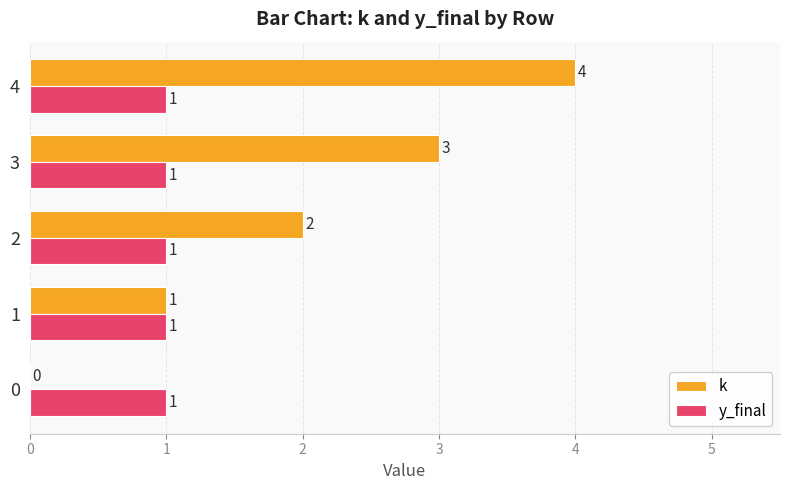

At which category does the chart reach its peak across all series?

4